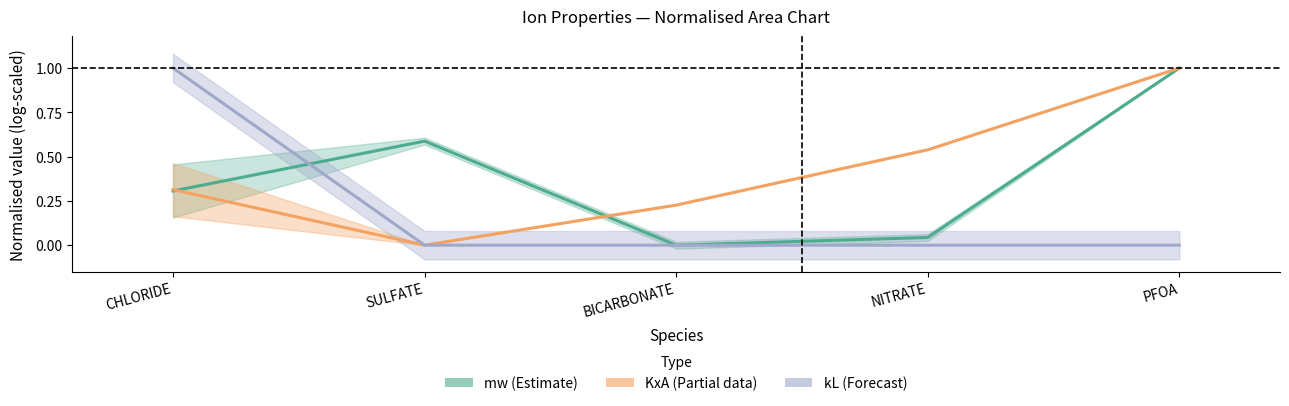

Reading right to left, list all the values displayed in this chart.

mw (Estimate): 1.0	0.0	0.0	0.6	0.3
KxA (Partial data): 1.0	0.5	0.2	0.0	0.3
kL (Forecast): 0.0	0.0	0.0	0.0	1.0